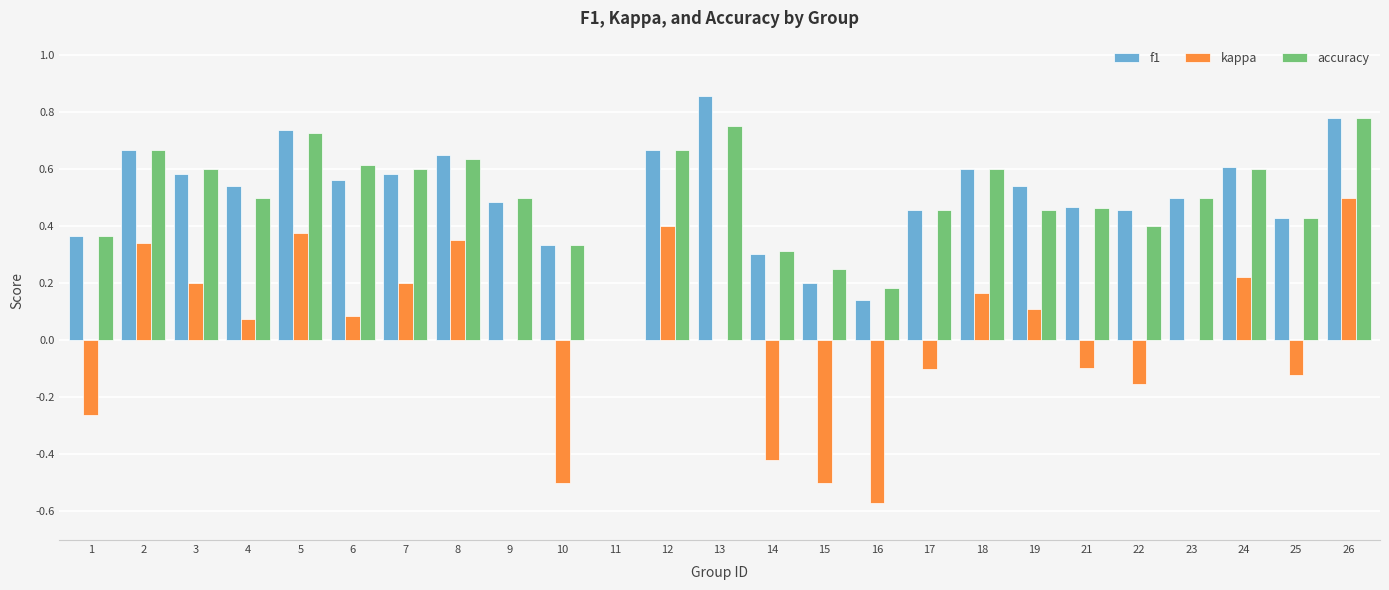

True or false: accuracy has a value of 0.0 at 11.

True